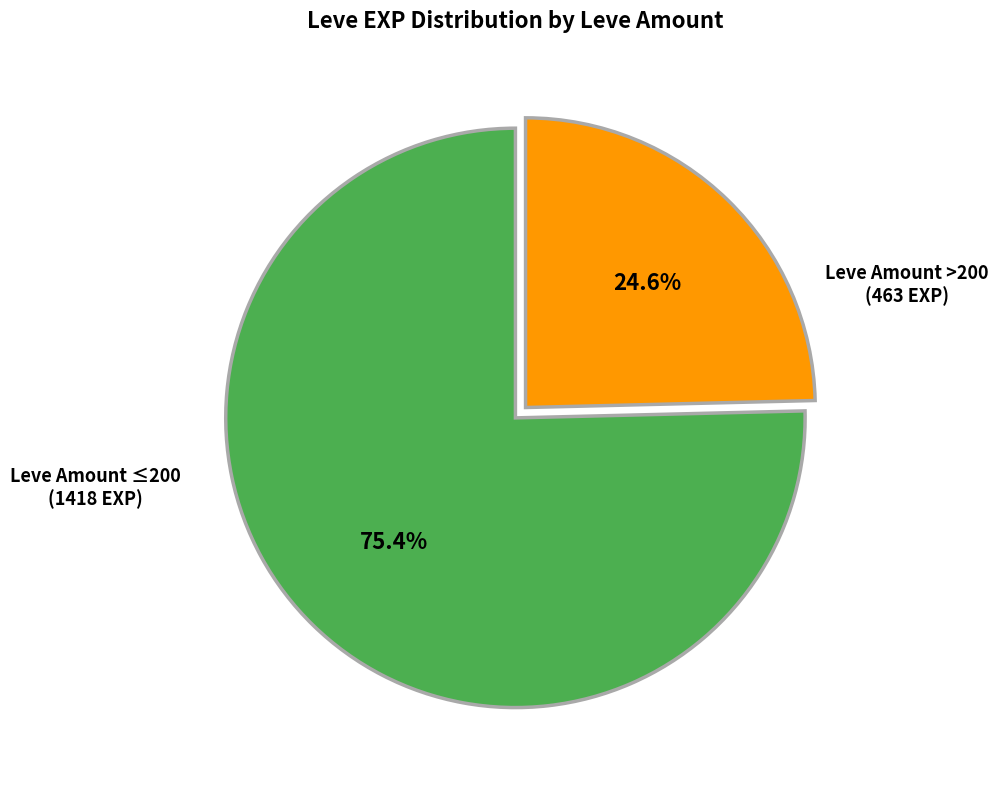

Is there any slice that represents more than half of the pie?

Yes